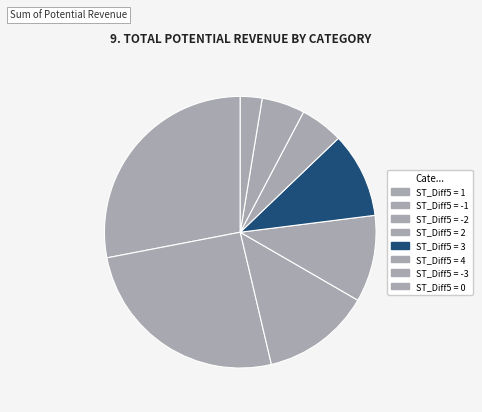

Is there any slice that represents more than half of the pie?

No